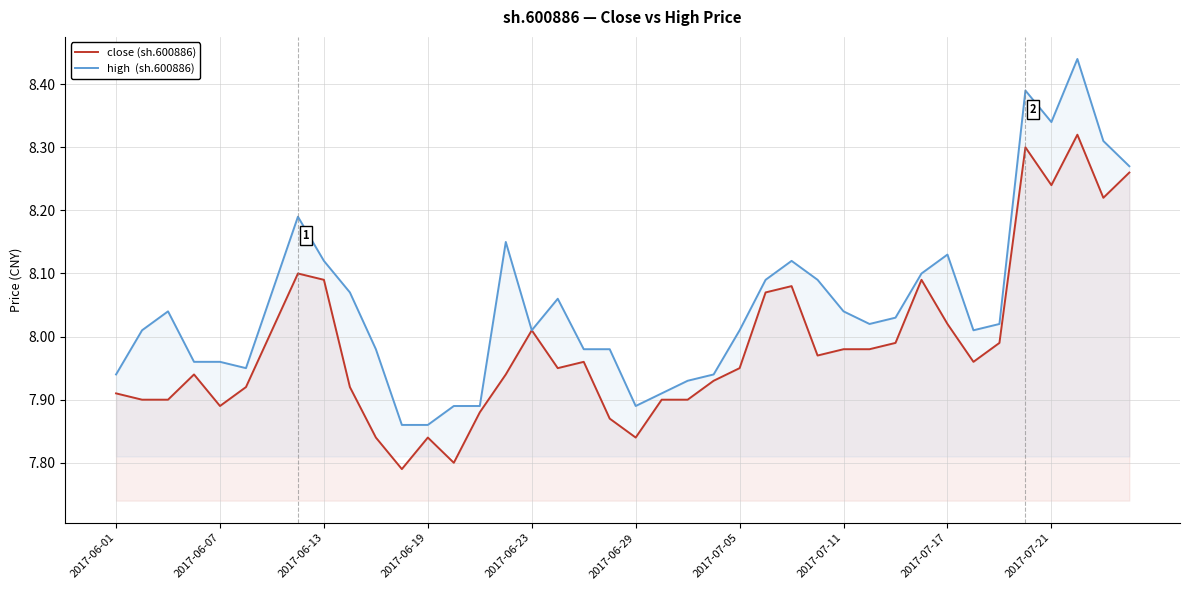

What is the total value across all series at 30?

16.0